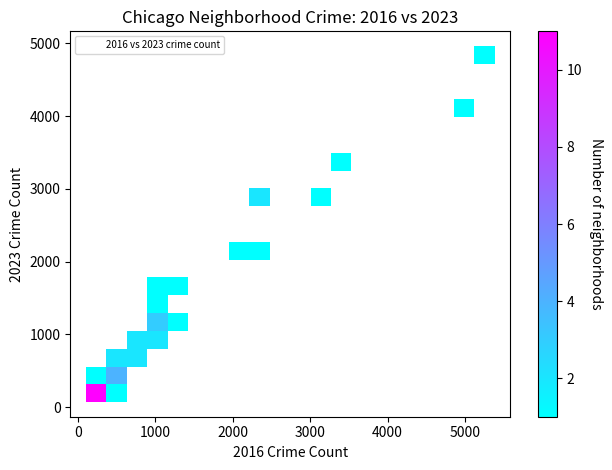

What Y value in the scatter plot is closest to 2517?

2808